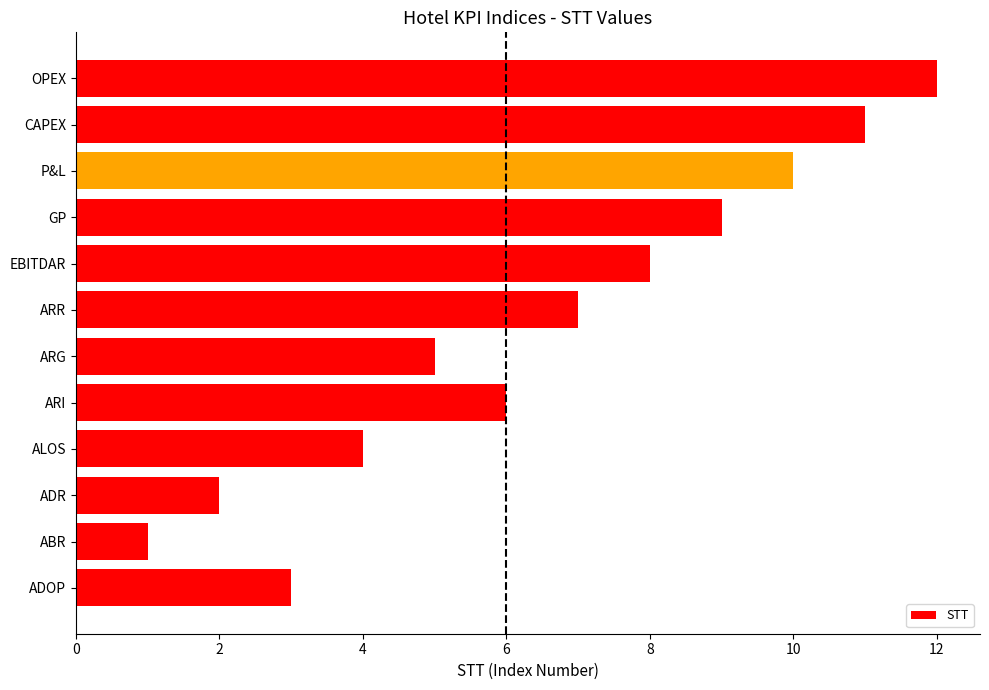

At which category does the chart reach its peak across all series?

OPEX